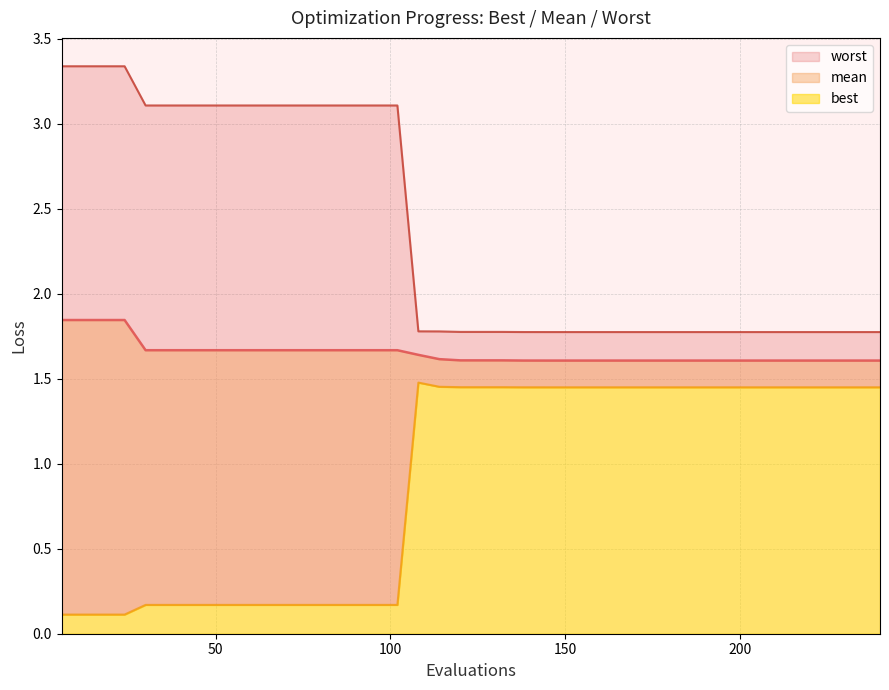

Which category has the lowest value across all series?

6